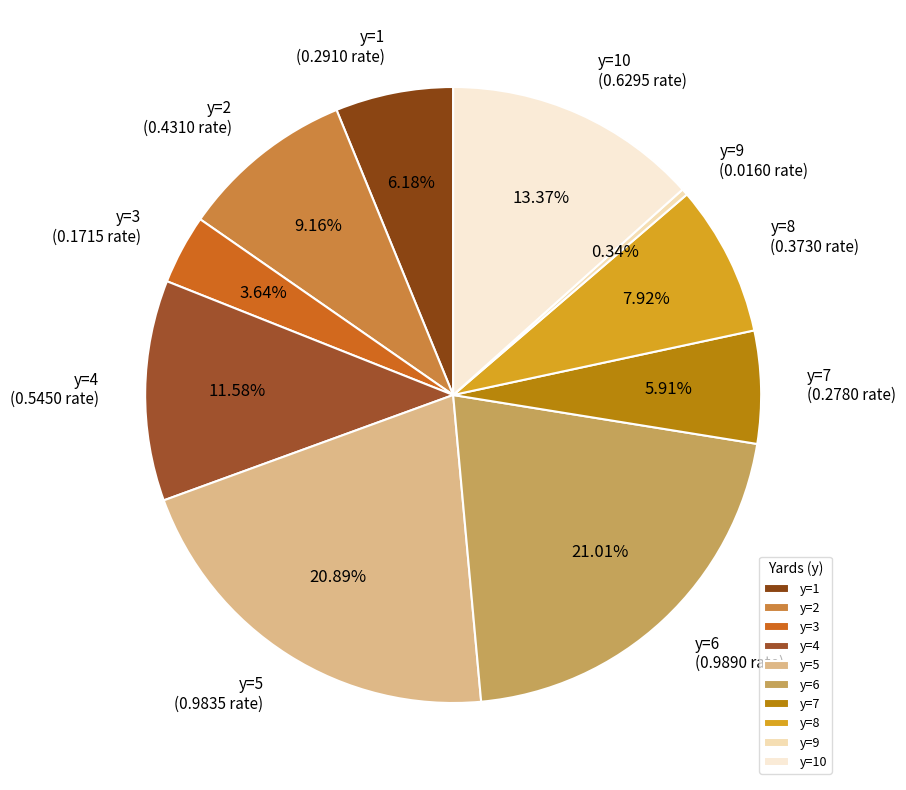

Count the number of slices in the pie.

10